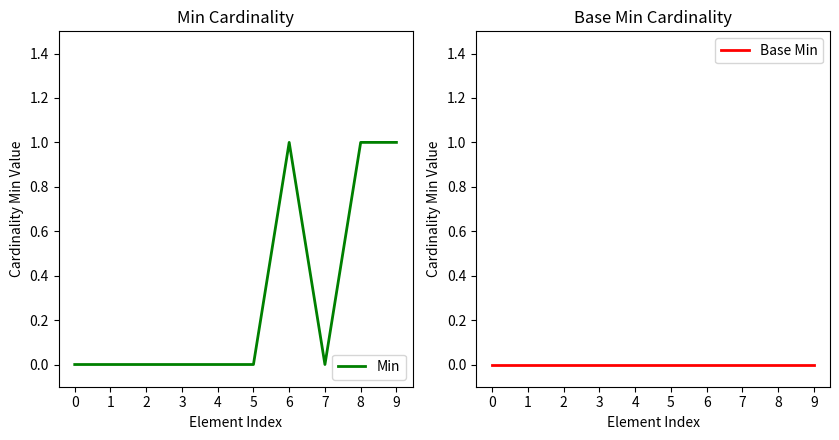

At which label does Min reach its peak?

6